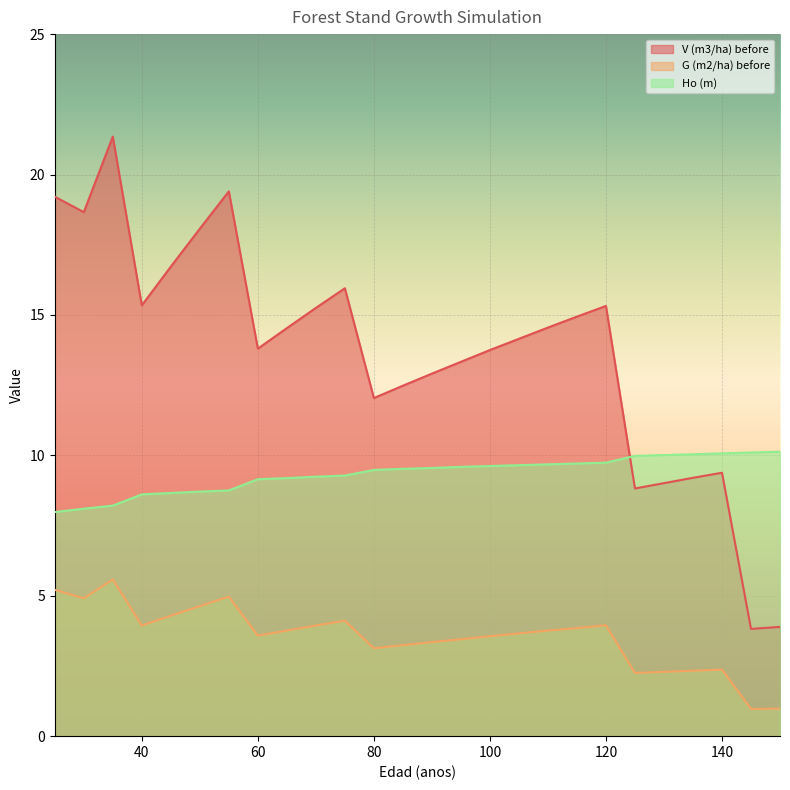

List the series in order of their overall mean, lowest first.

G (m2/ha) before, Ho (m), V (m3/ha) before